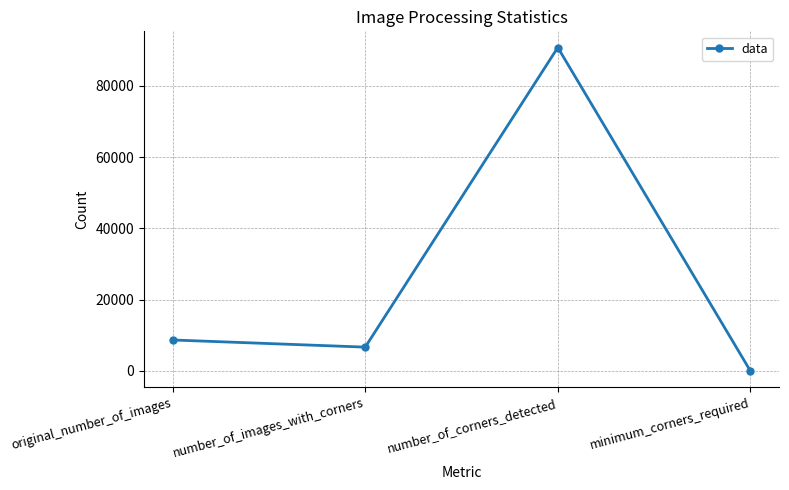

What is the difference between the values at original_number_of_images and minimum_corners_required?

8696